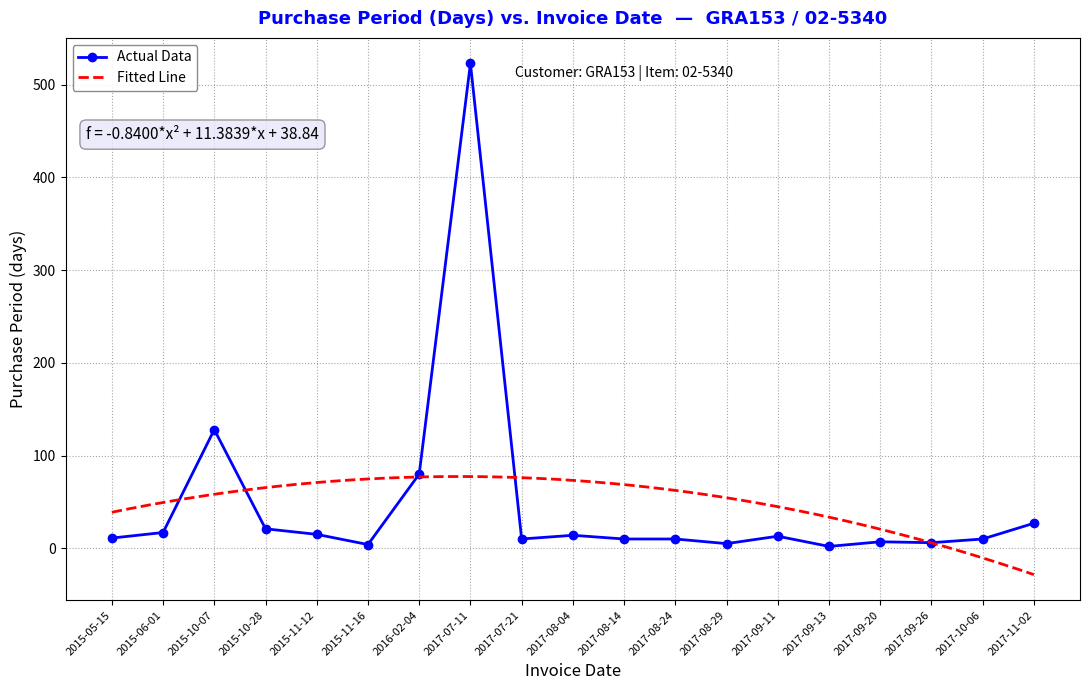

What is the change in value from 2015-10-28 to 2017-11-02?

+6